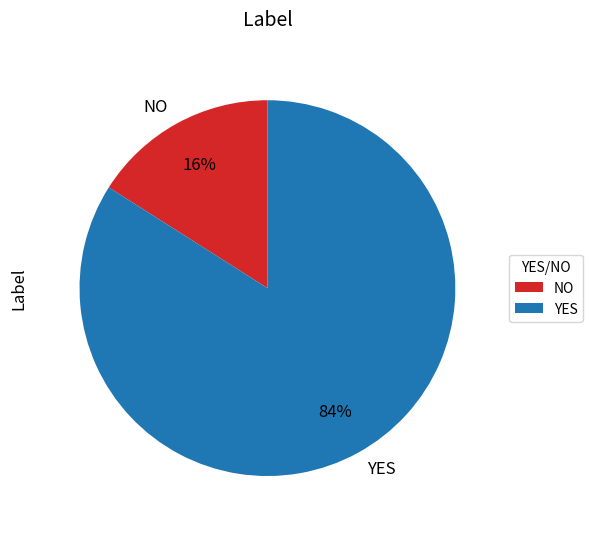

Is there a majority slice in this chart?

Yes